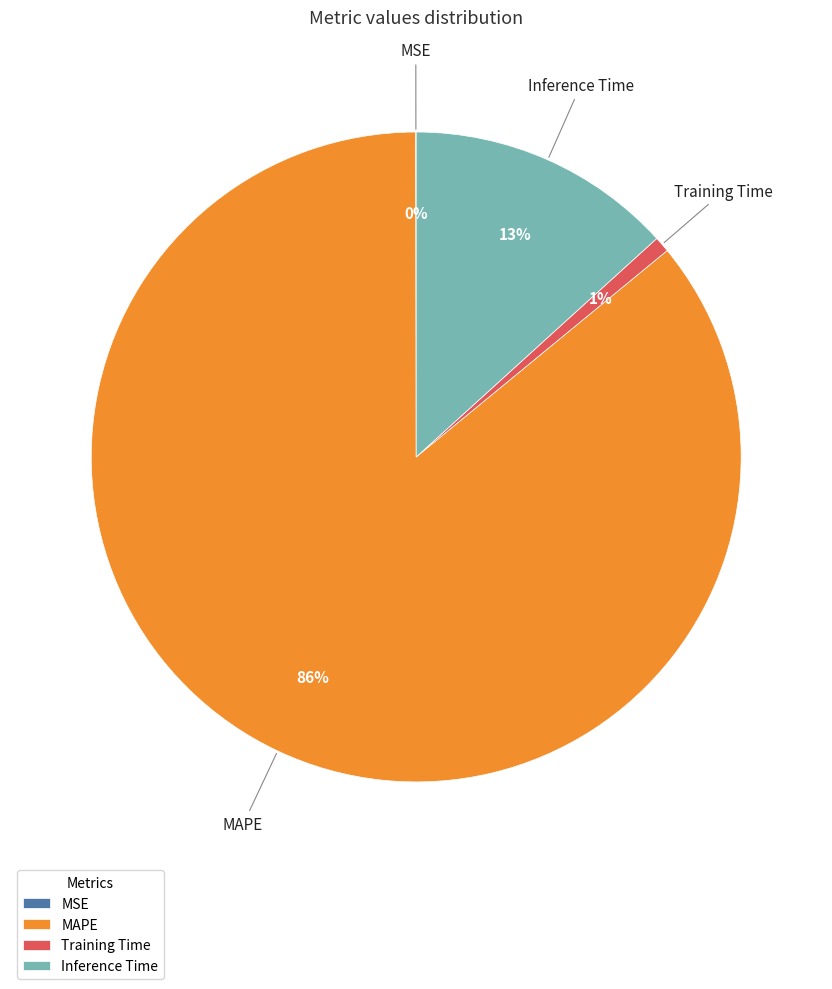

The Training Time slice represents 1% of the pie. True or false?

True